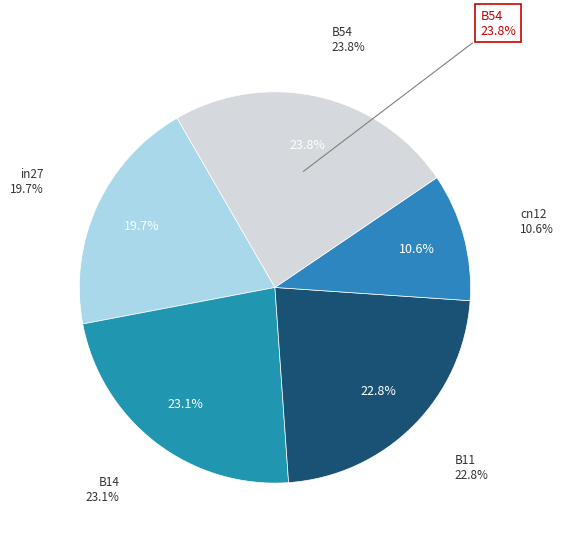

To the nearest percent, what is the average slice percentage?

20%